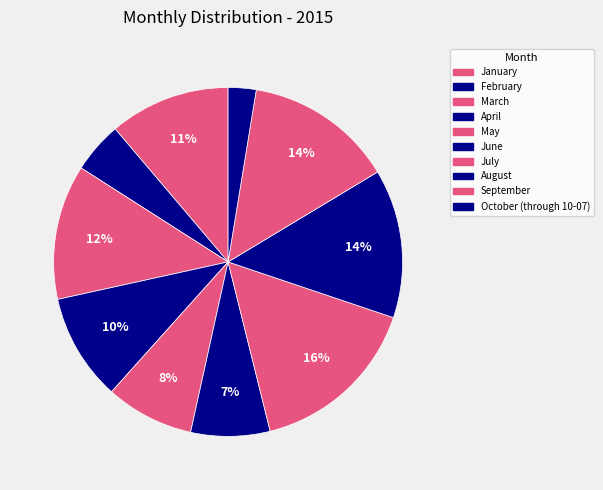

To the nearest percent, what is the combined percentage of October (through 10-07) and April?

12%